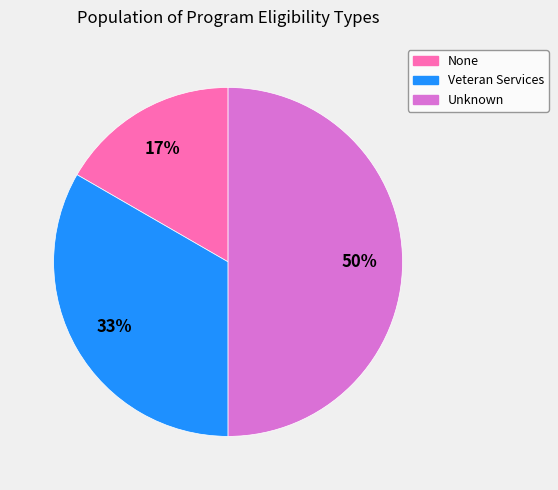

The Unknown slice represents 50% of the pie. True or false?

True